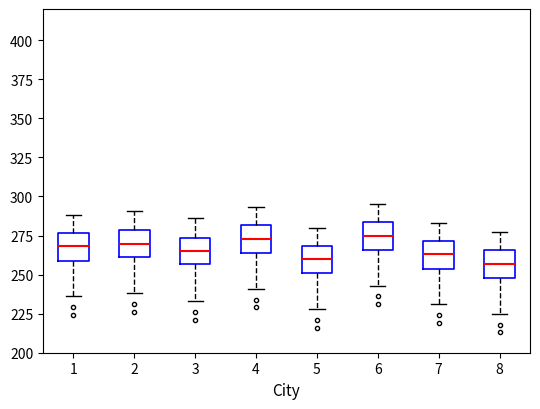

Where does the upper whisker of the box at x = 3 end on the y-axis? The values are not printed on the chart, so give them approximately, as read against the axis.

285